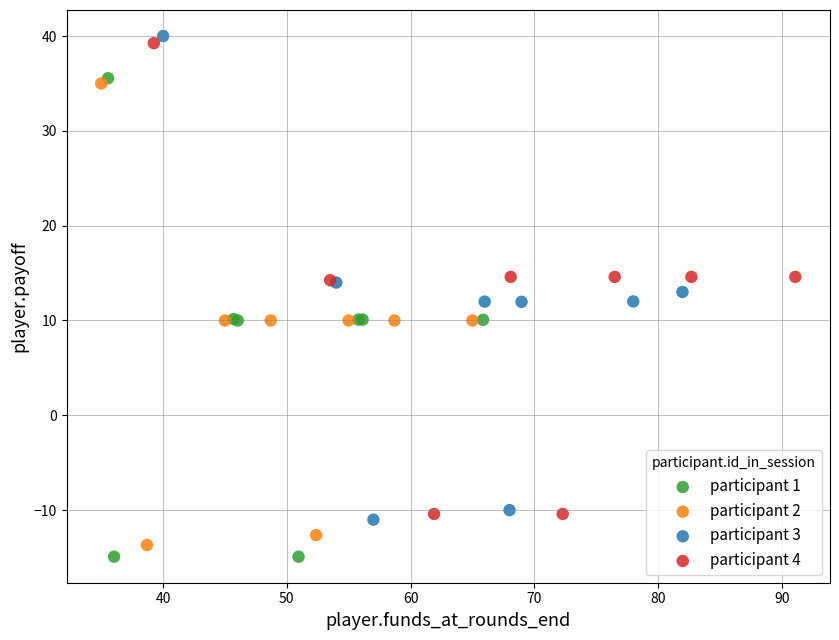

What are all the series names shown in the legend?

participant 1, participant 2, participant 3, participant 4